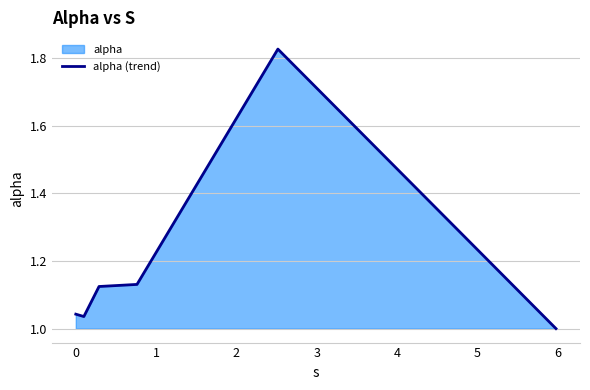

True or false: the data has more than 0 interior local peaks.

True